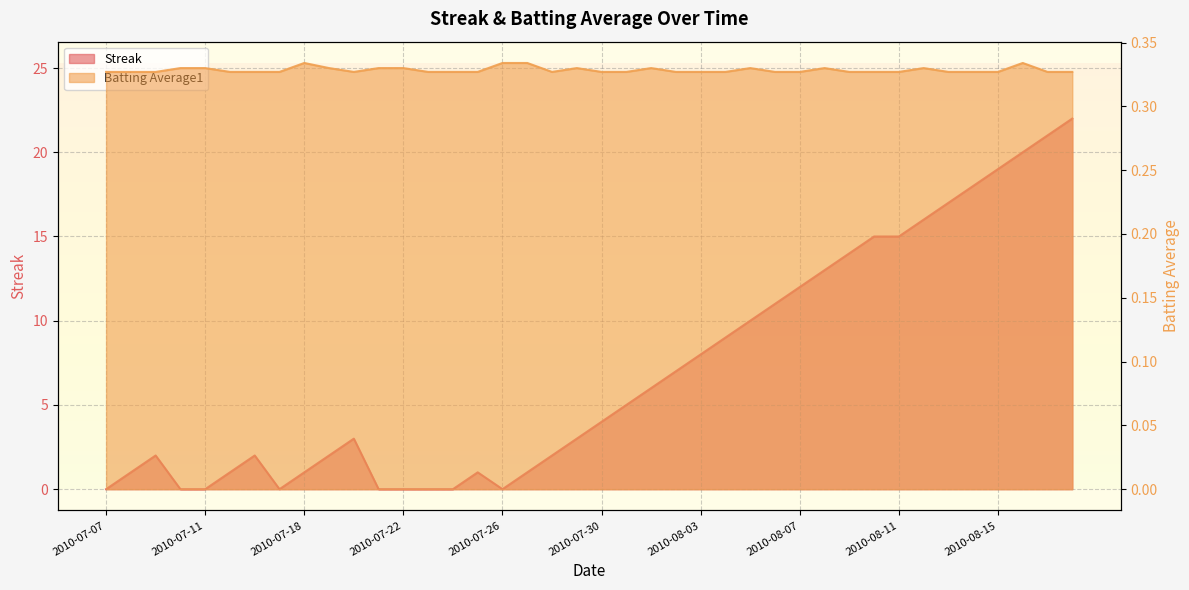

Which series has the largest total across all categories?

Streak